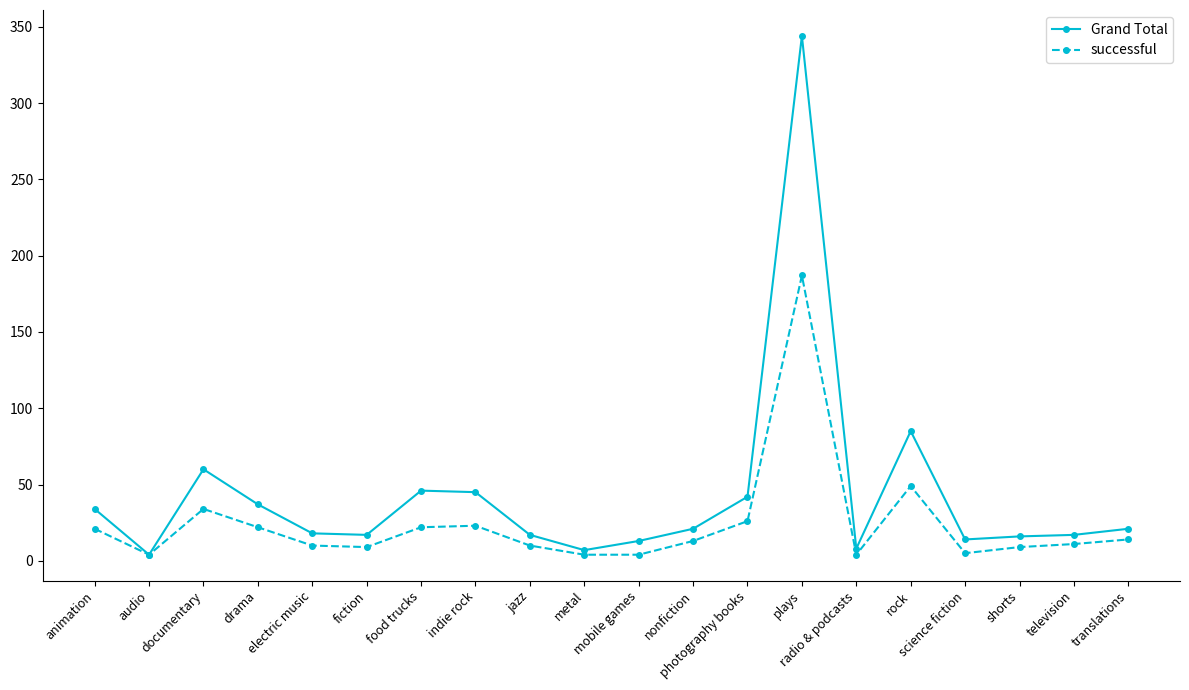

The successful series shows 9 at shorts. True or false?

True